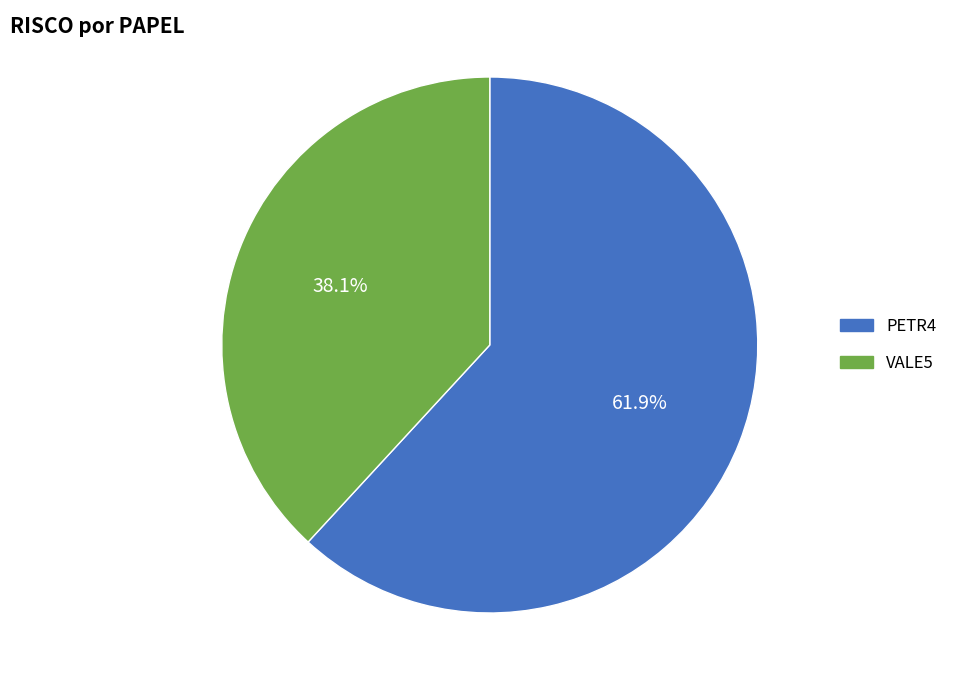

Does VALE5 represent more than half of the total?

No